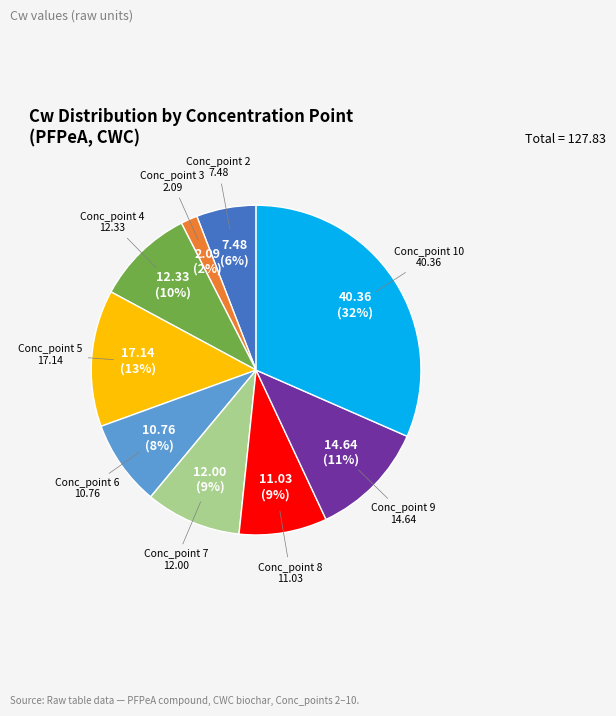

Is there any slice that represents more than half of the pie?

No